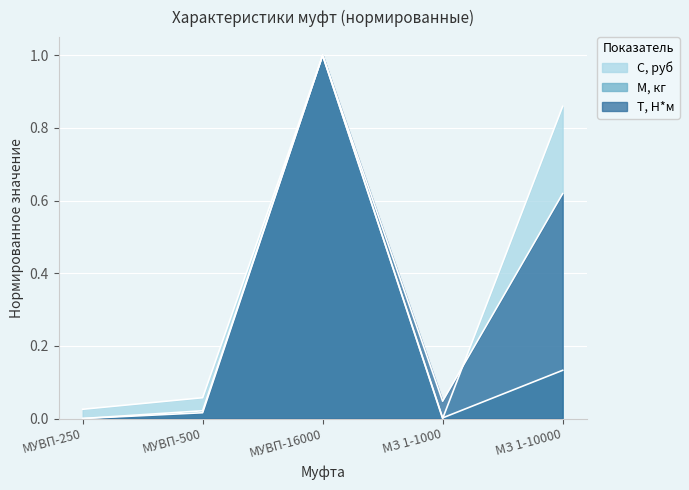

Where is the first local minimum for Т, Н*м?

МЗ 1-1000